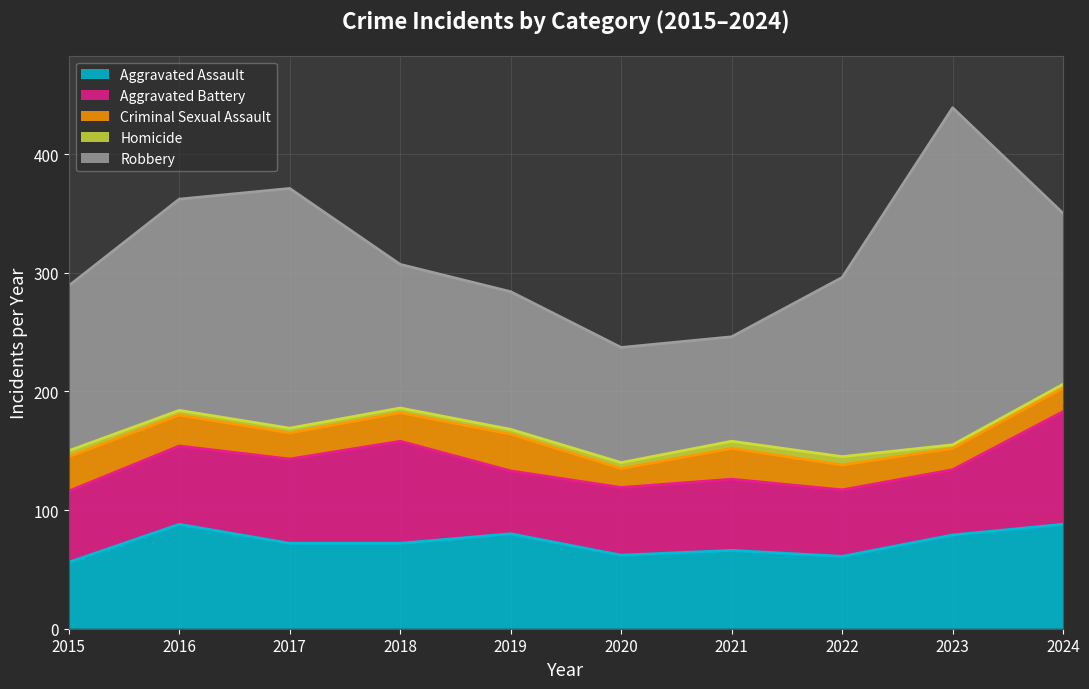

Which series has the largest total across all categories?

Robbery